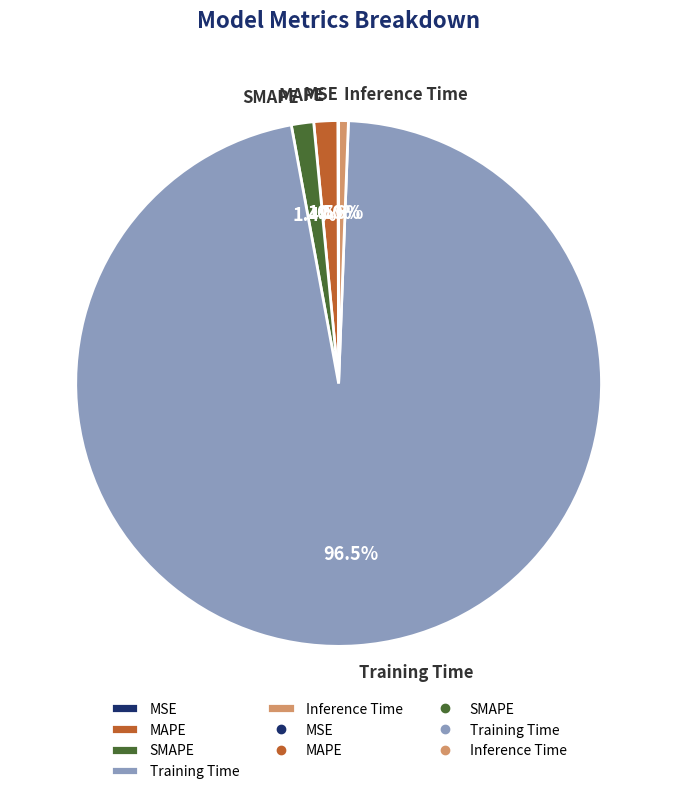

How much of the chart is everything except Inference Time?

99.4%